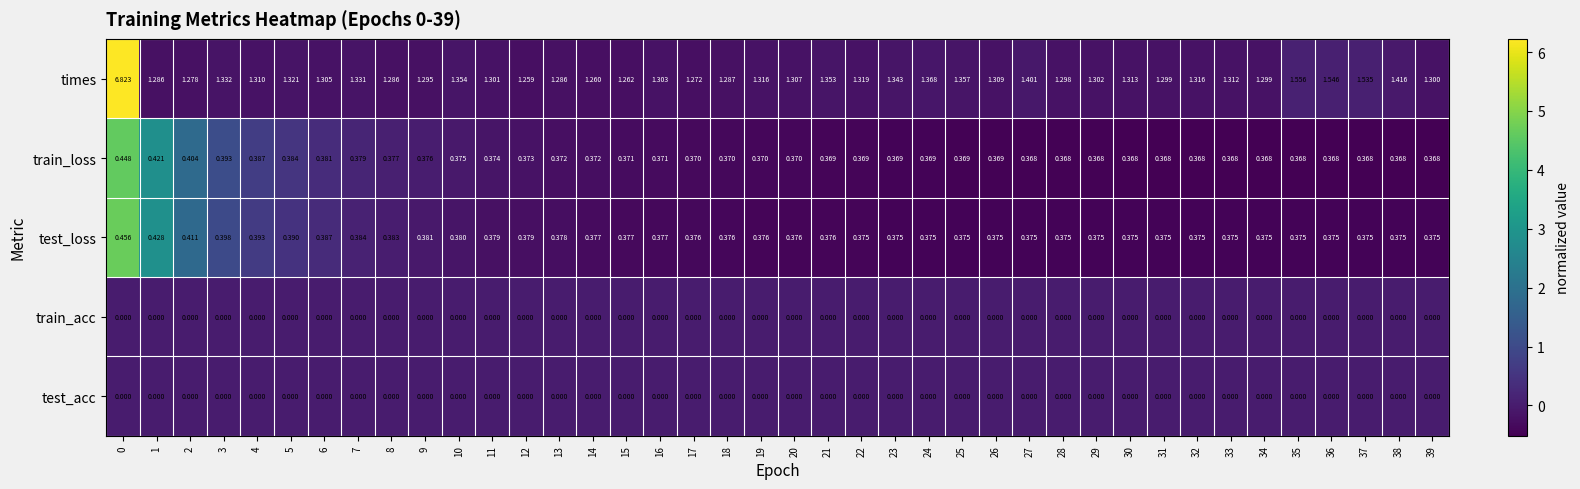

Which series has the largest range (max minus min)?

times